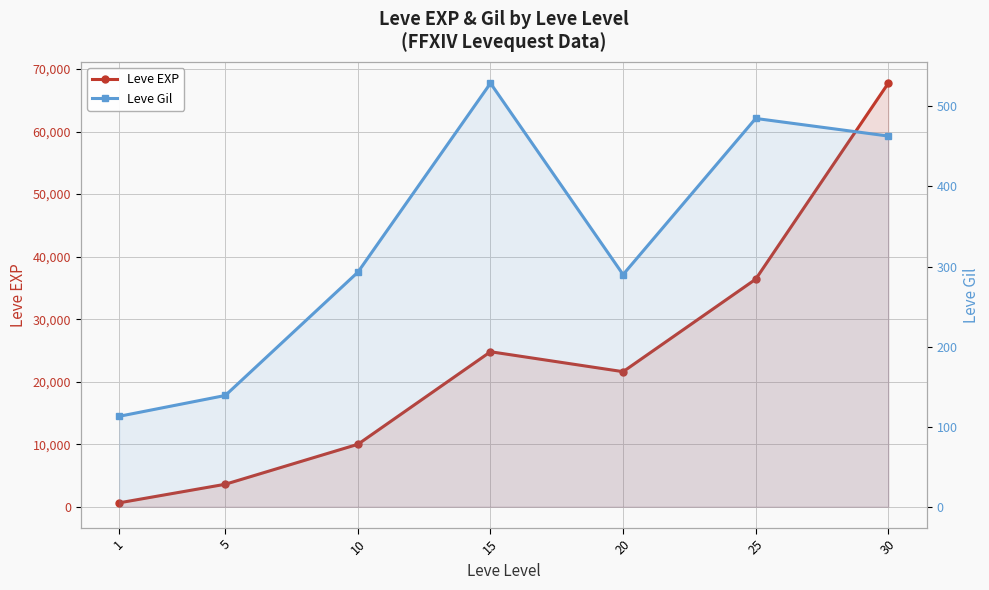

How many lines are shown in the chart?

2